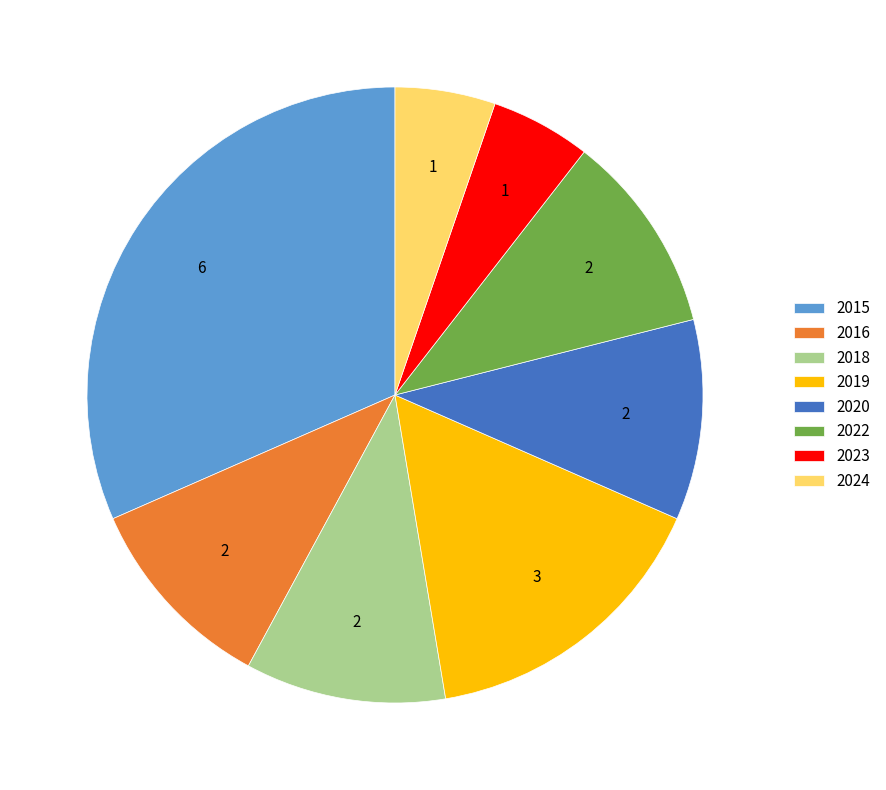

Which category has the biggest portion of the pie?

2015